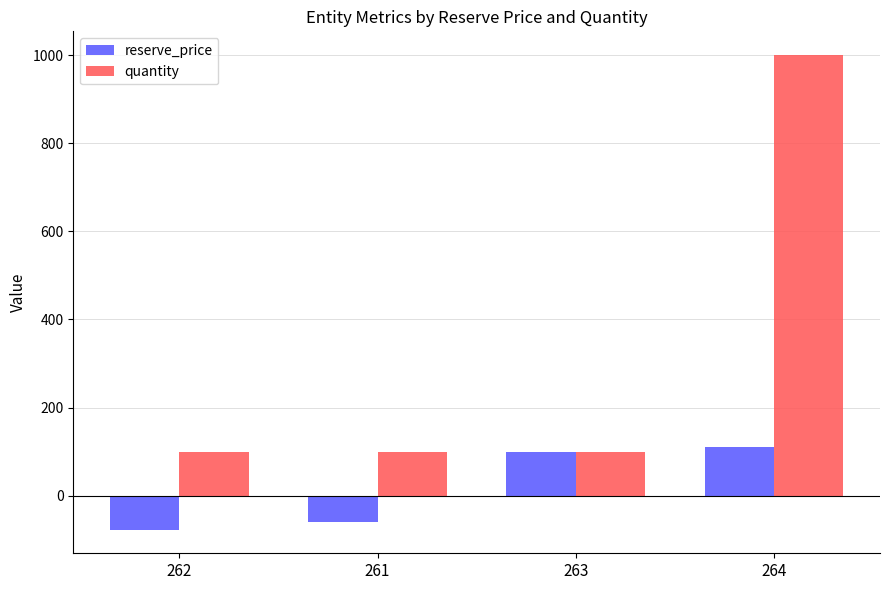

Between 262 and 263, which series saw the biggest shift?

reserve_price